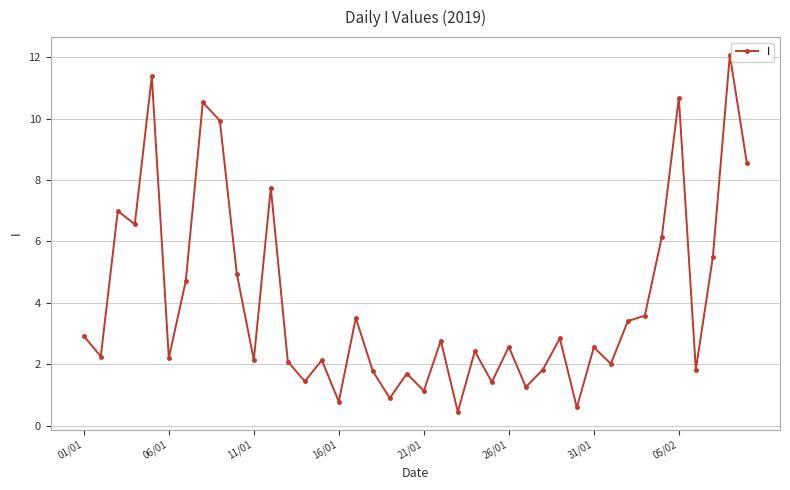

How many interior local valleys (lower than both neighbors) does the data have?

14